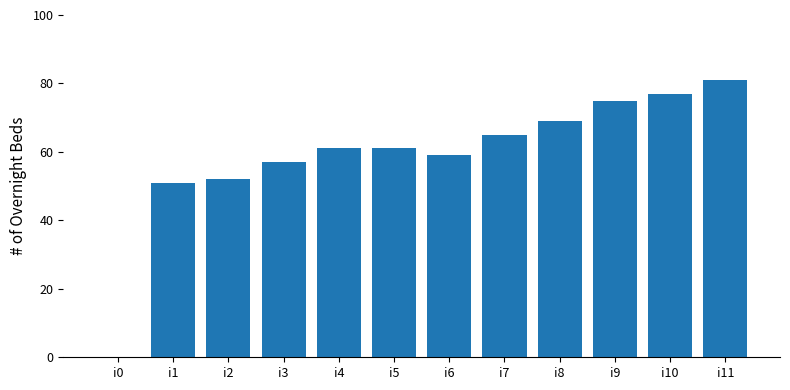

Is it true that the value at i6 is 59?

True